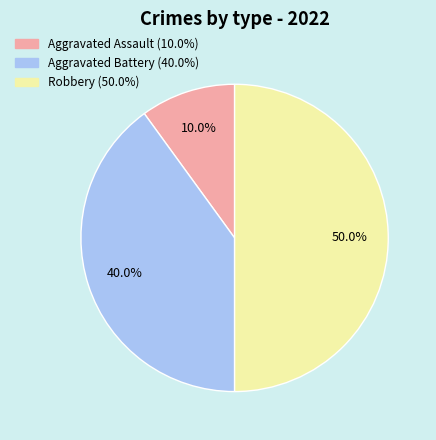

Does Aggravated Battery (40.0%) represent more than half of the total?

No